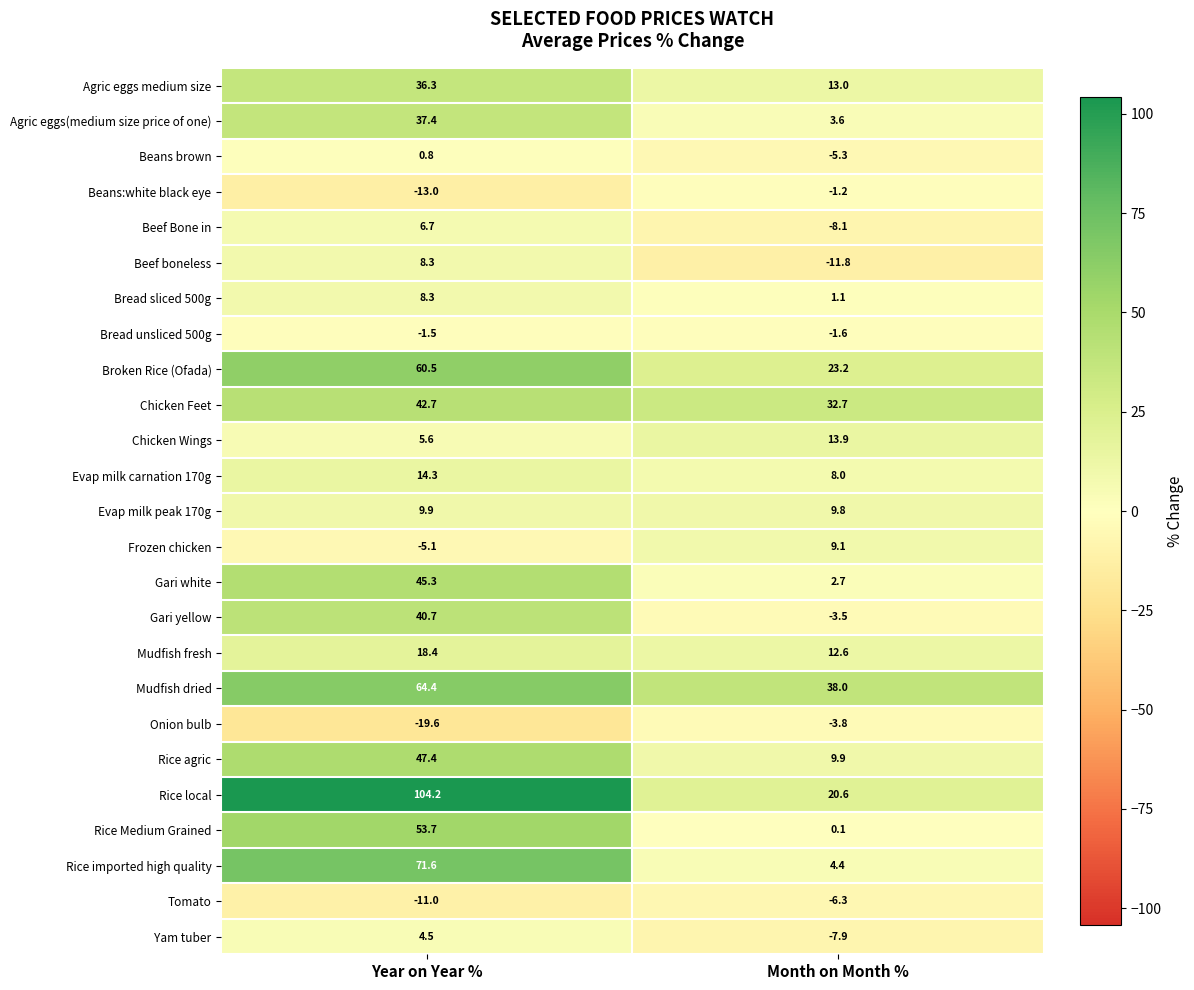

What is the spread (max minus min) of values at Year on Year %?

123.8